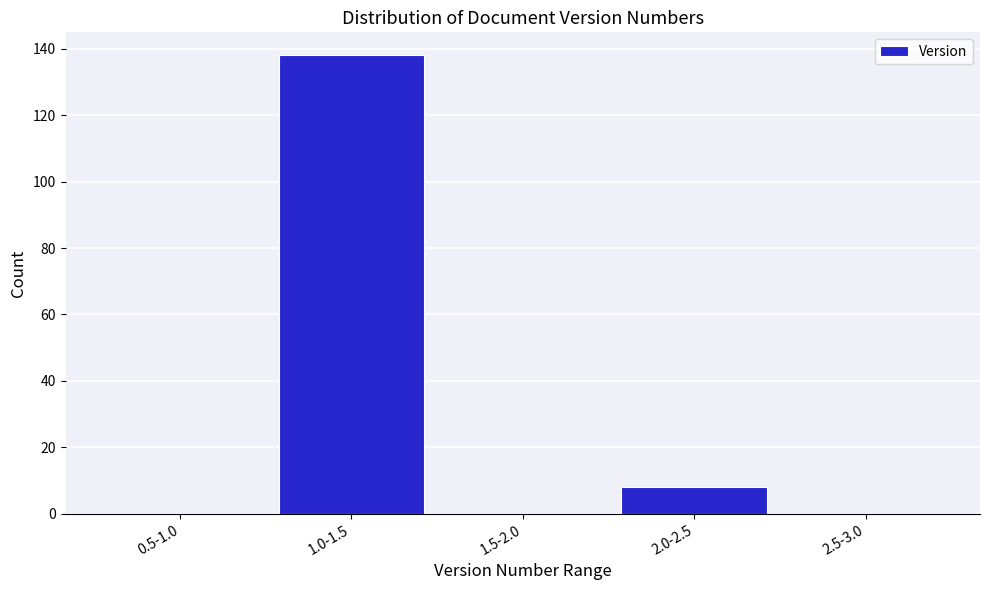

Reading right to left, what are all the values shown in this chart?

2.5-3.0=0	2.0-2.5=8	1.5-2.0=0	1.0-1.5=138	0.5-1.0=0